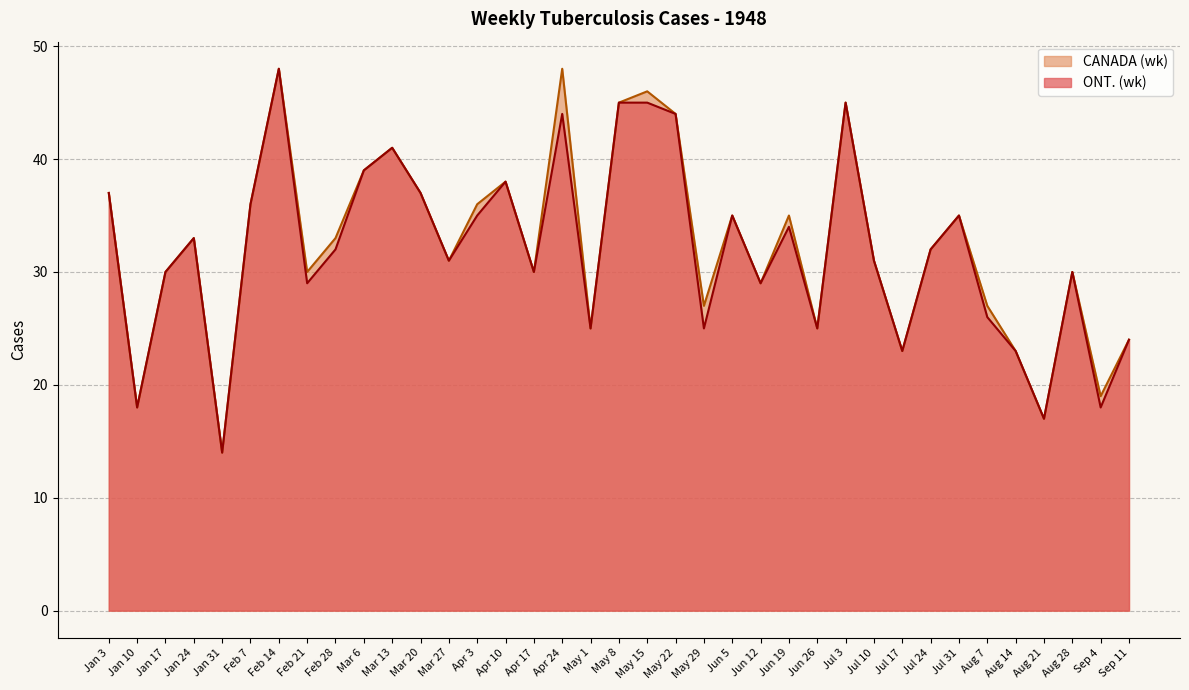

What is the sum of all ONT. (wk) values?

1183